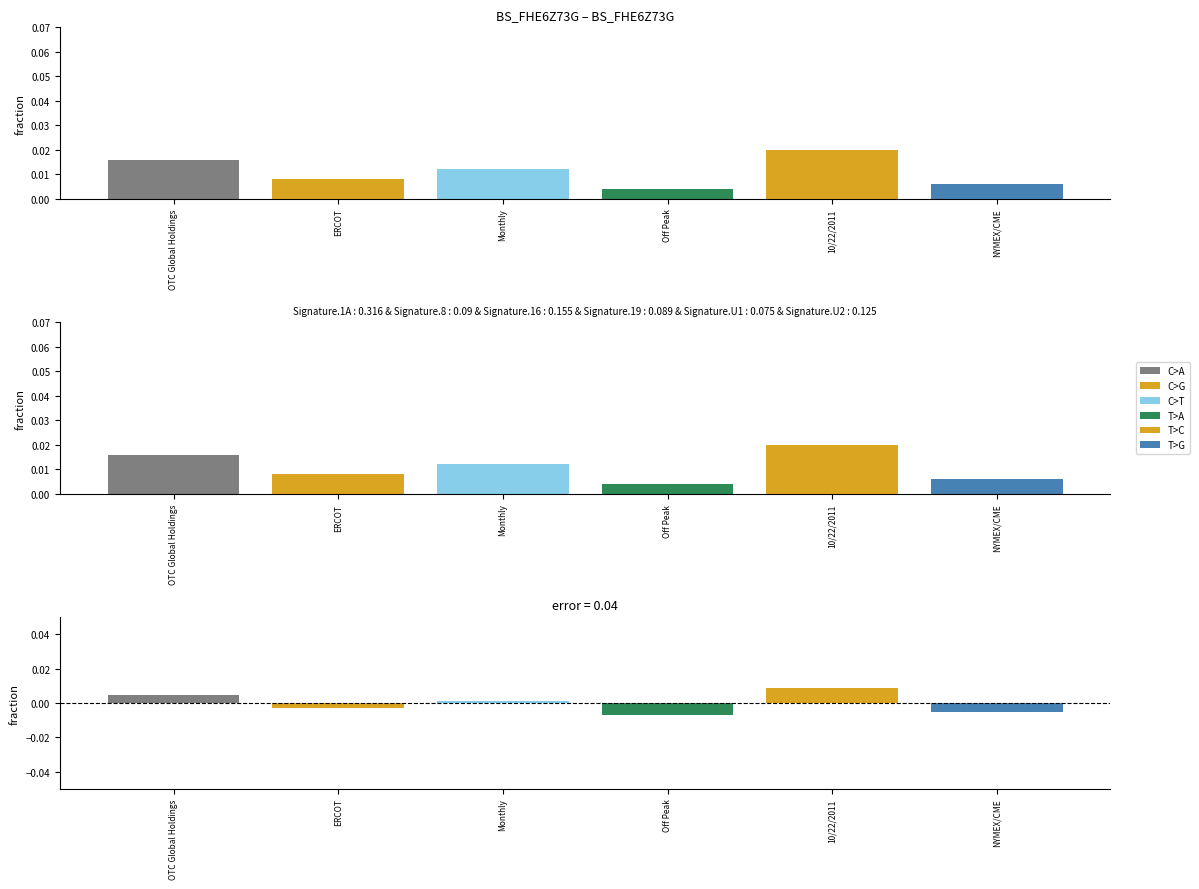

List the labels in order of value, largest first.

10/22/2011, OTC Global Holdings, Monthly, ERCOT, NYMEX/CME, Off Peak